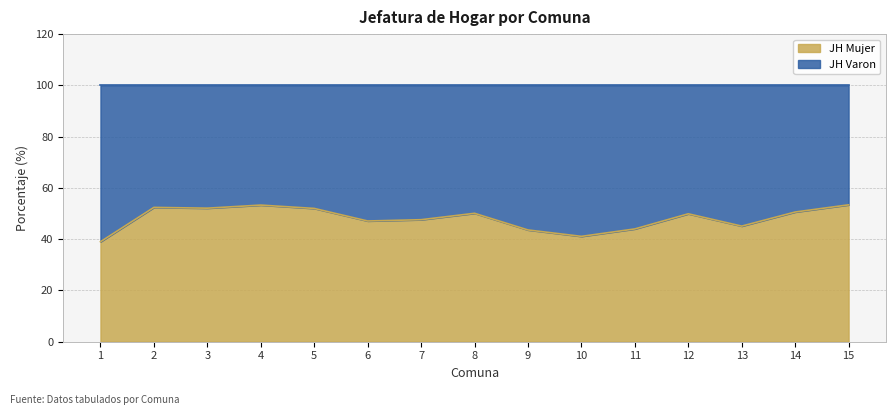

Where does the data first go above 49?

2